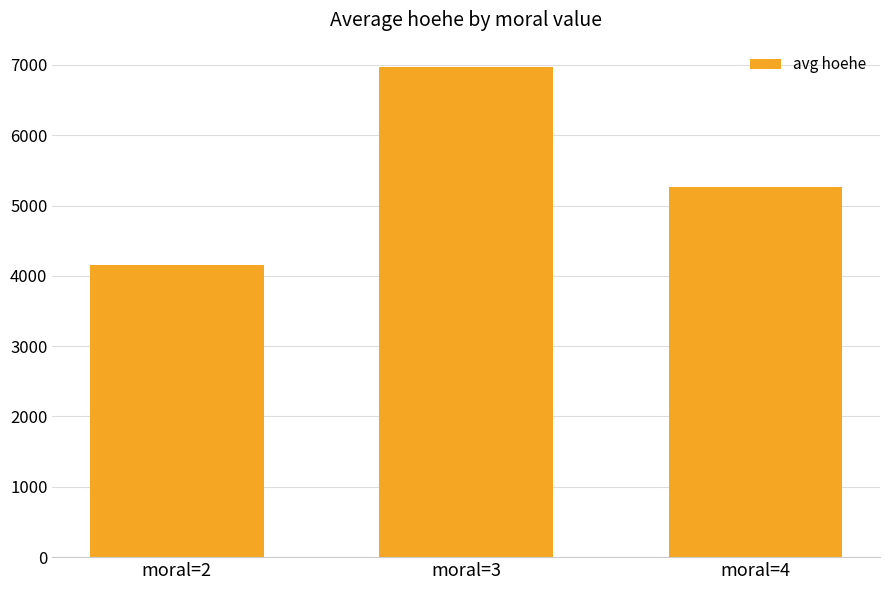

Reading left to right, what are all the values shown in this chart?

4151.9	6967.0	5267.0